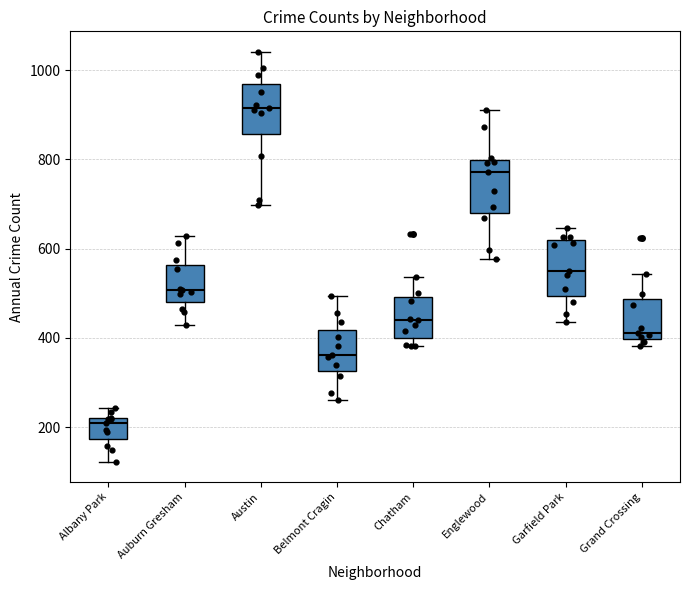

Which box's median line is the highest?

Austin